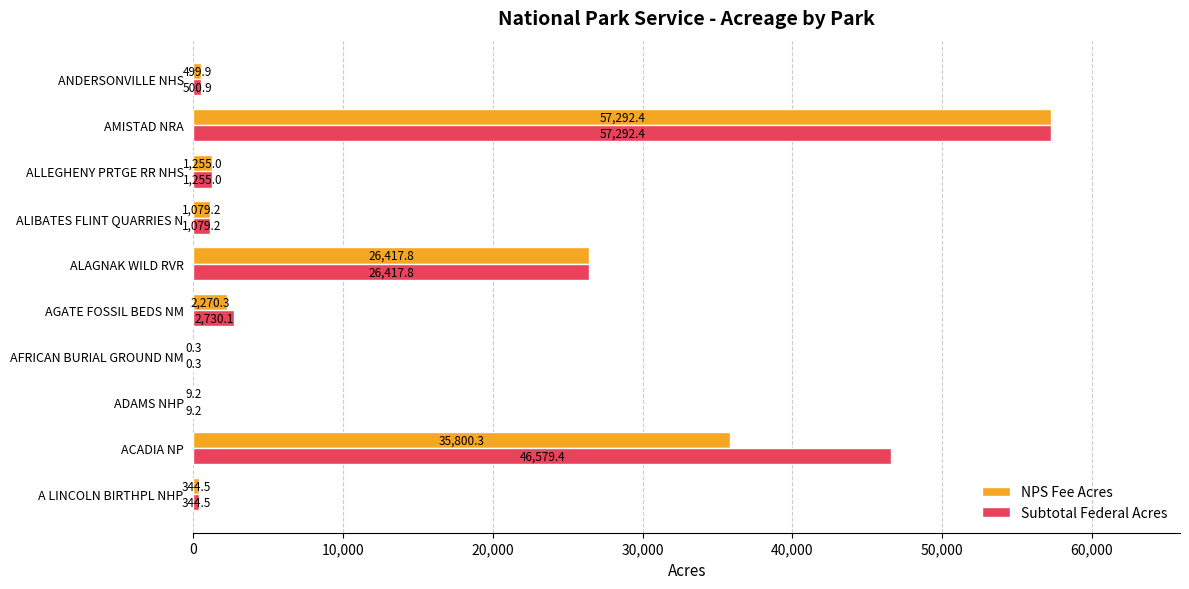

Which series has the largest total across all categories?

Subtotal Federal Acres